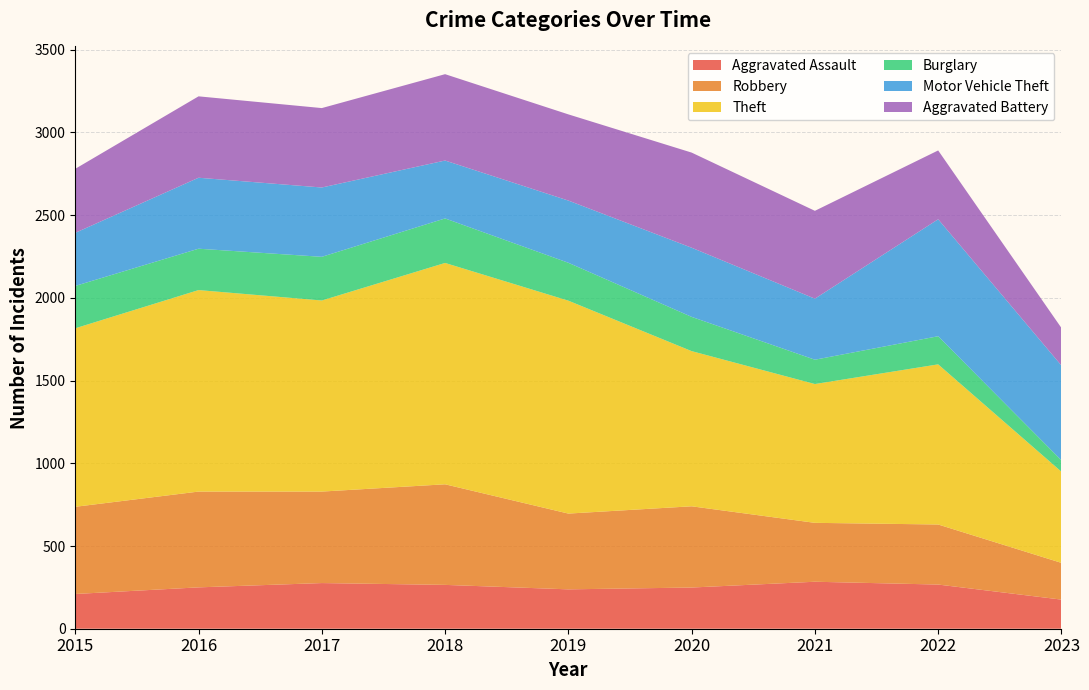

Reading left to right, transcribe all the data shown in this chart.

Aggravated Assault: 210	250	276	265	238	249	284	267	176
Robbery: 527	579	553	608	458	491	356	363	222
Theft: 1079	1218	1155	1338	1287	938	839	968	551
Burglary: 256	250	264	269	229	207	147	170	69
Motor Vehicle Theft: 321	429	419	350	376	418	369	707	573
Aggravated Battery: 387	492	480	522	521	575	531	416	227